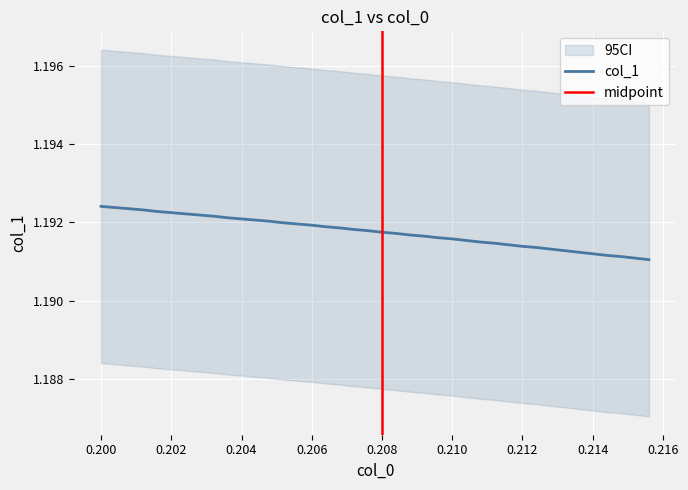

What is the value of the 14th point from the left?

1.2